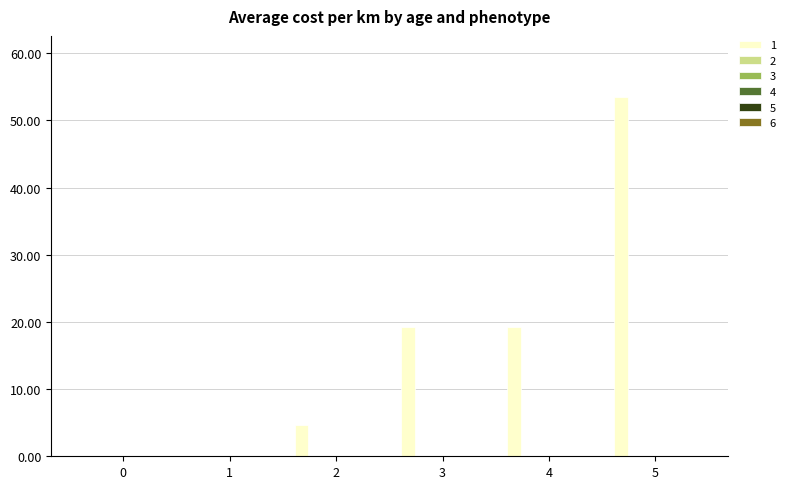

What is the greatest value displayed?

53.5